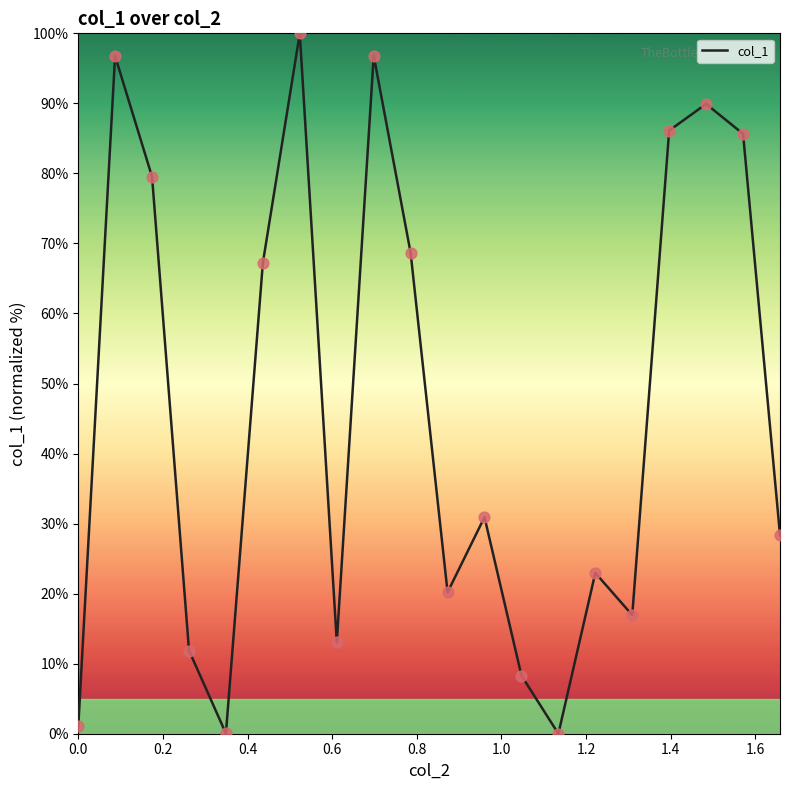

What is the difference between the maximum and minimum values?

100.0